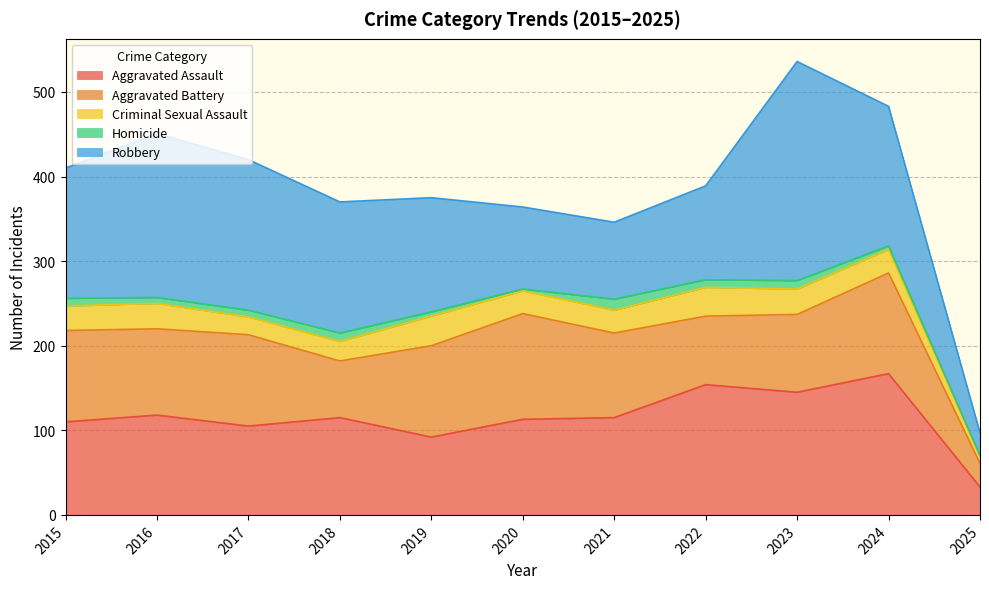

Reading right to left, extract all data points from this chart.

Aggravated Assault: 33	167	145	154	115	113	92	115	105	118	110
Aggravated Battery: 28	119	92	81	100	125	108	67	108	102	108
Criminal Sexual Assault: 8	28	30	34	27	27	35	23	21	30	29
Homicide: 1	4	10	9	13	2	5	10	8	7	9
Robbery: 27	165	259	111	91	97	135	155	178	194	154